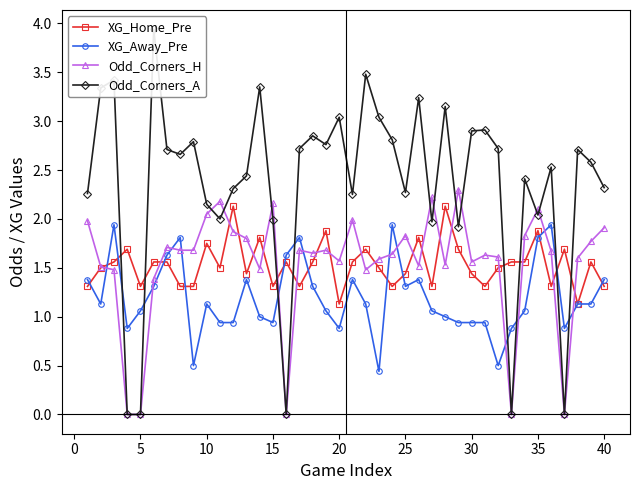

What are all the series names shown in the legend?

XG_Home_Pre, XG_Away_Pre, Odd_Corners_H, Odd_Corners_A